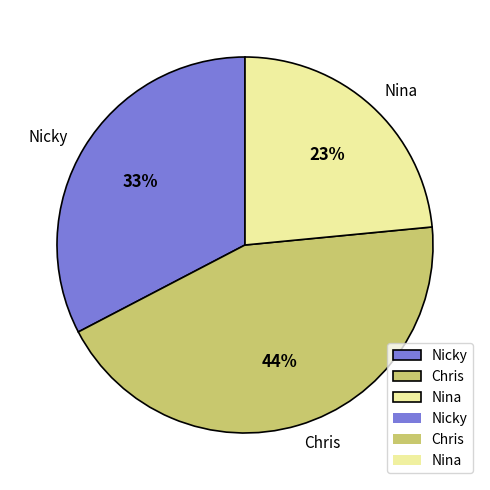

To the nearest percent, what is the combined percentage of Chris and Nicky?

77%